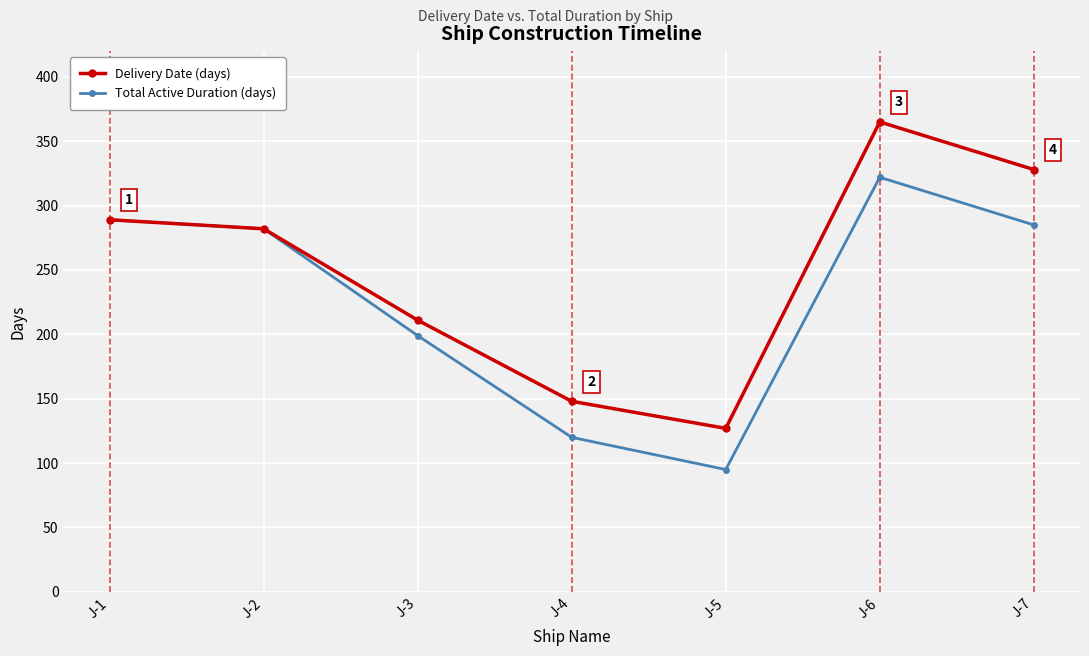

Between J-1 and J-7, which series saw the biggest shift?

Delivery Date (days)